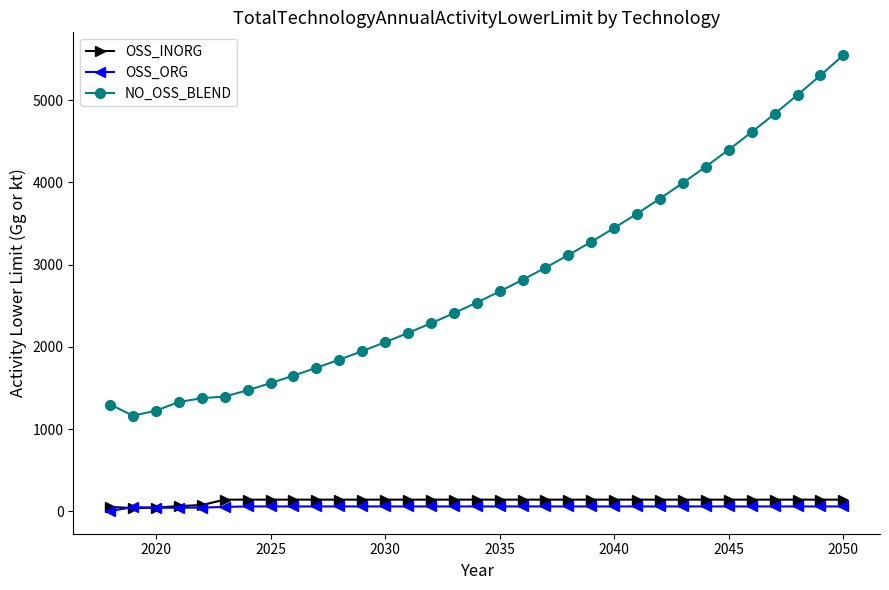

Which series has the widest spread of values?

NO_OSS_BLEND